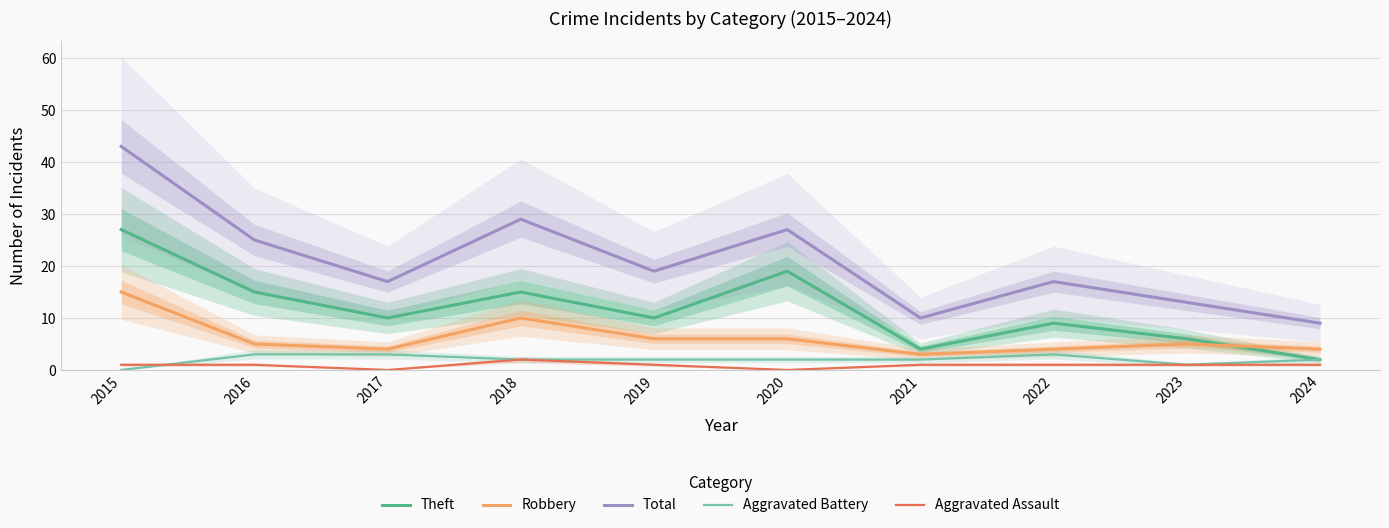

What is the greatest value displayed?

43